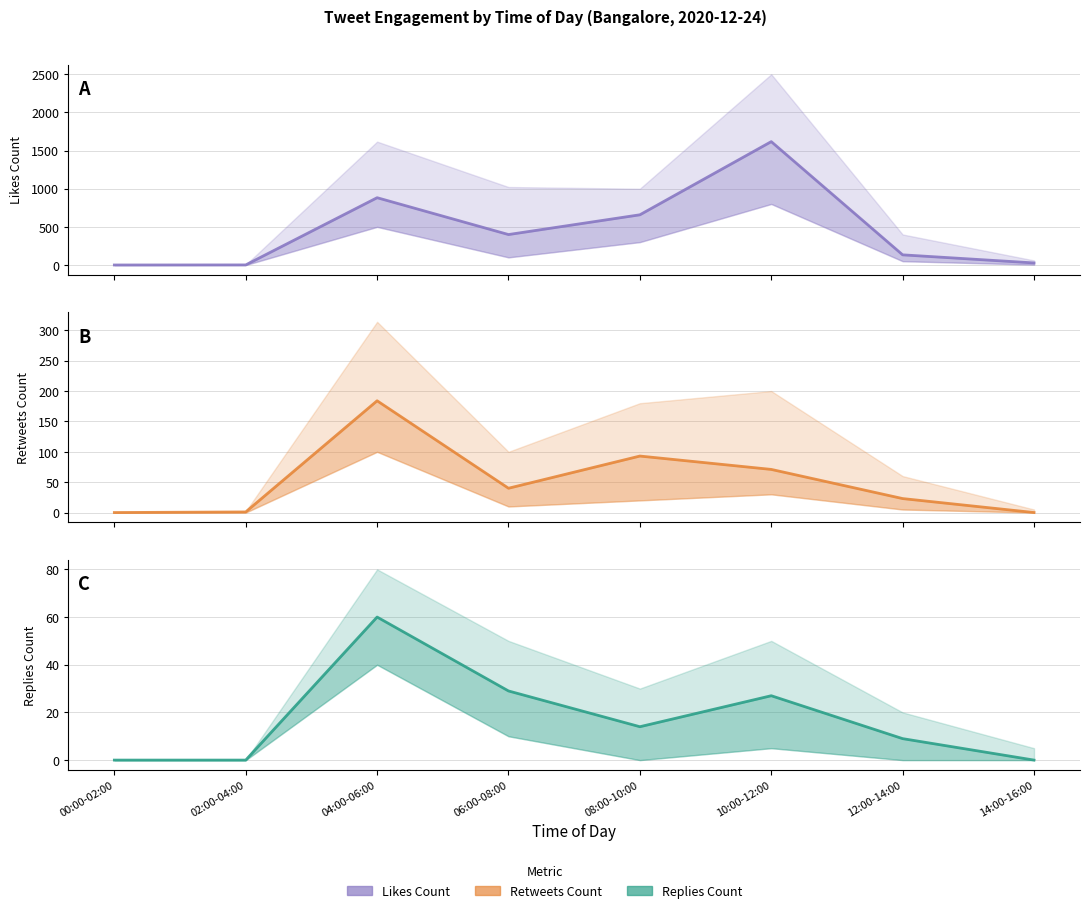

Where does the Likes Count series first go above 399?

04:00-06:00